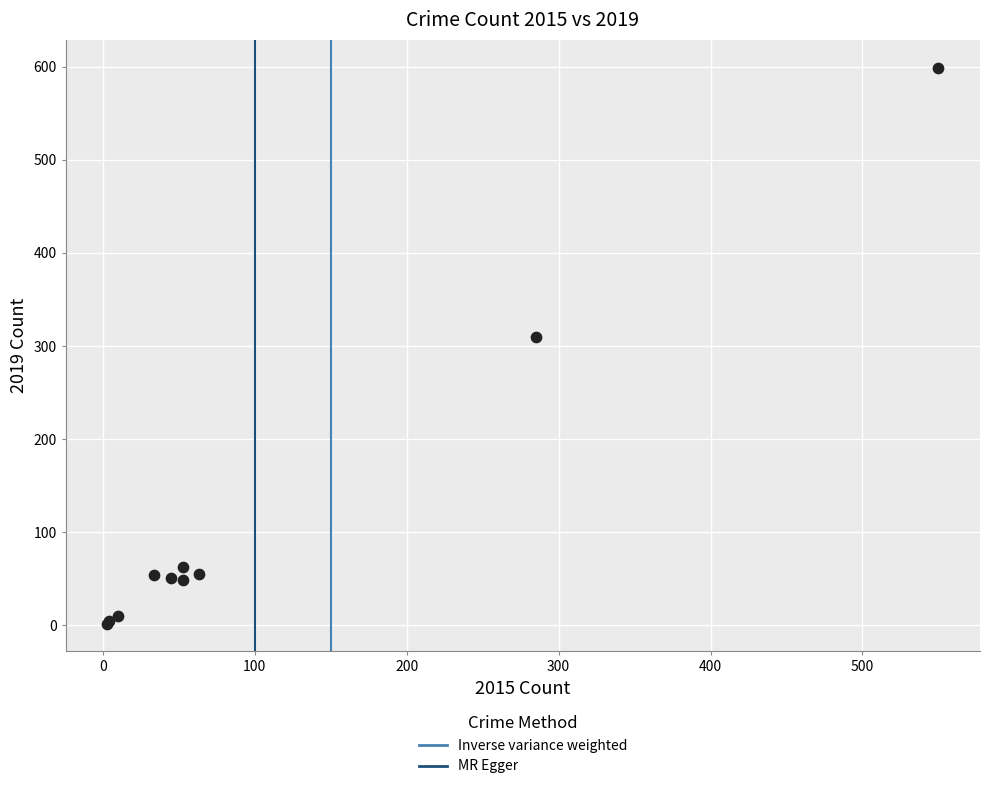

What Y value in the scatter plot is closest to 300?

310